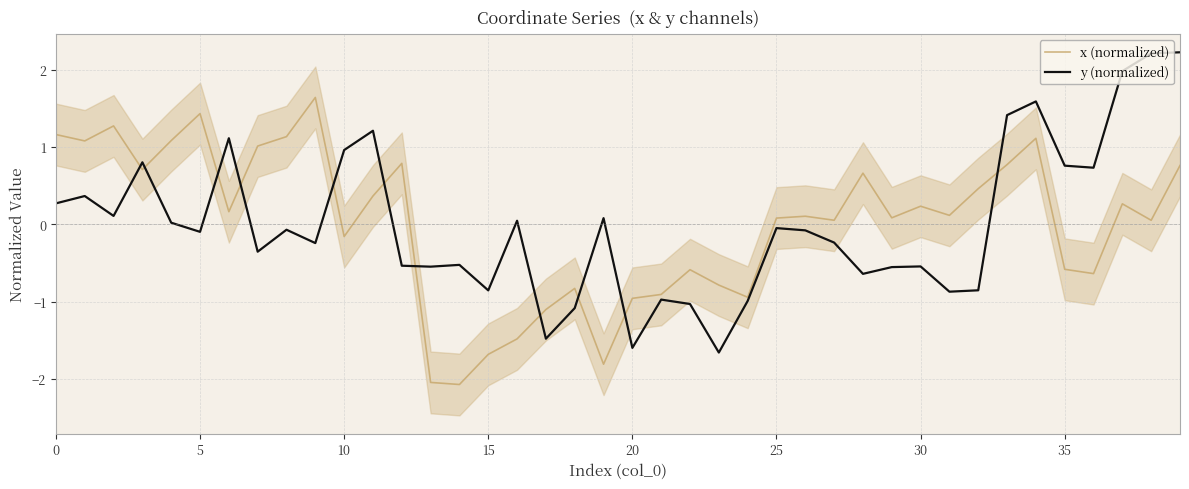

What is the label of the 25th point from the left?

24